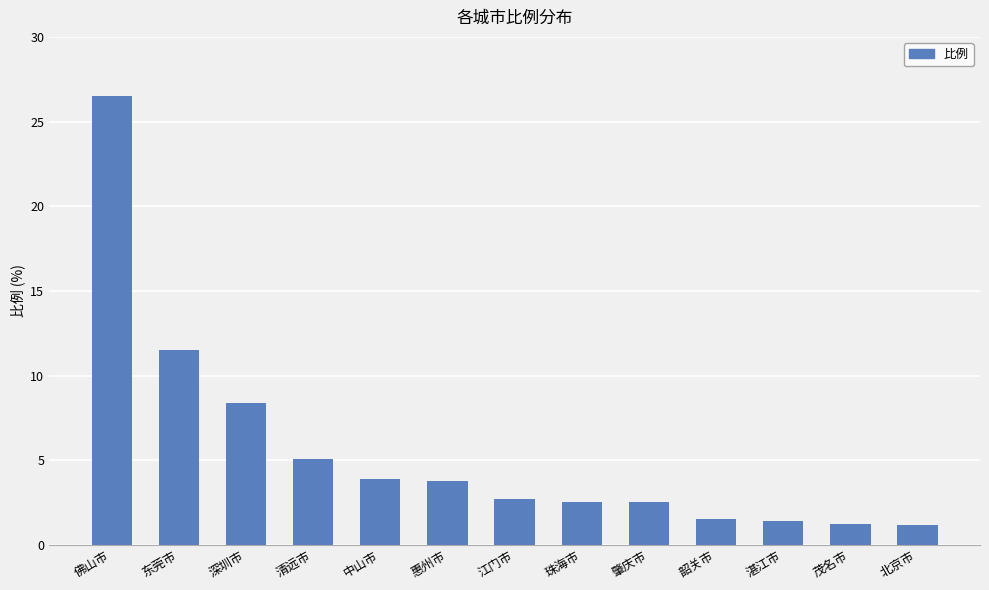

What is the label of the 3rd bar from the left?

深圳市